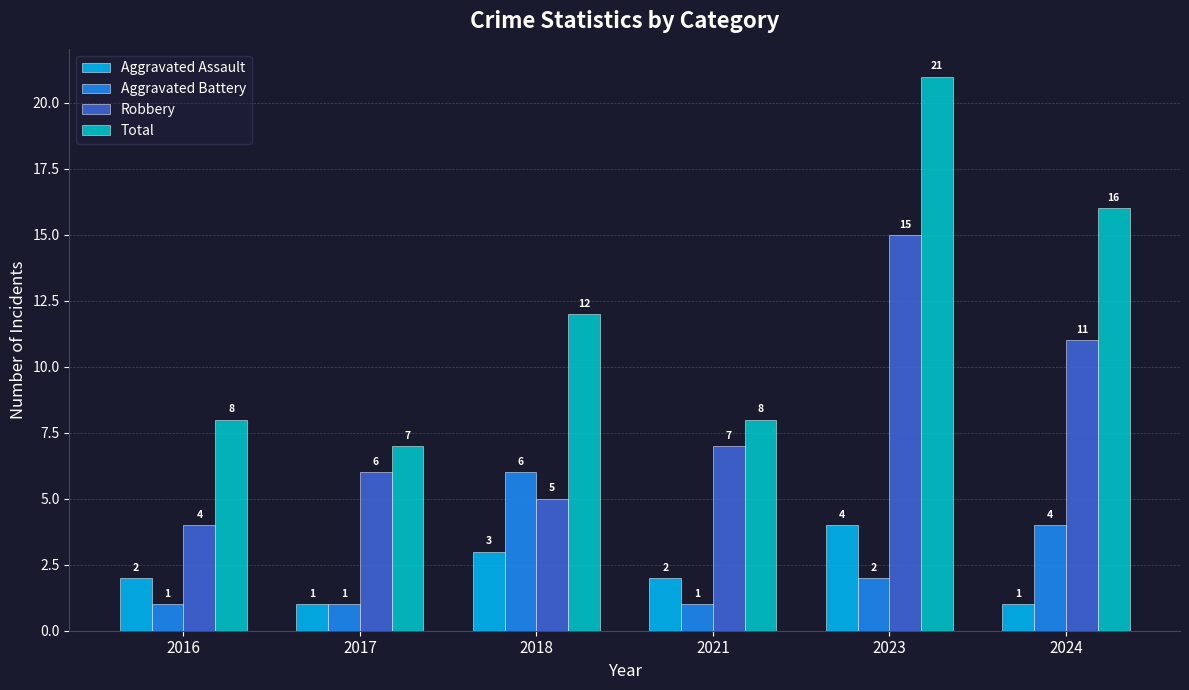

What is the greatest value displayed?

21